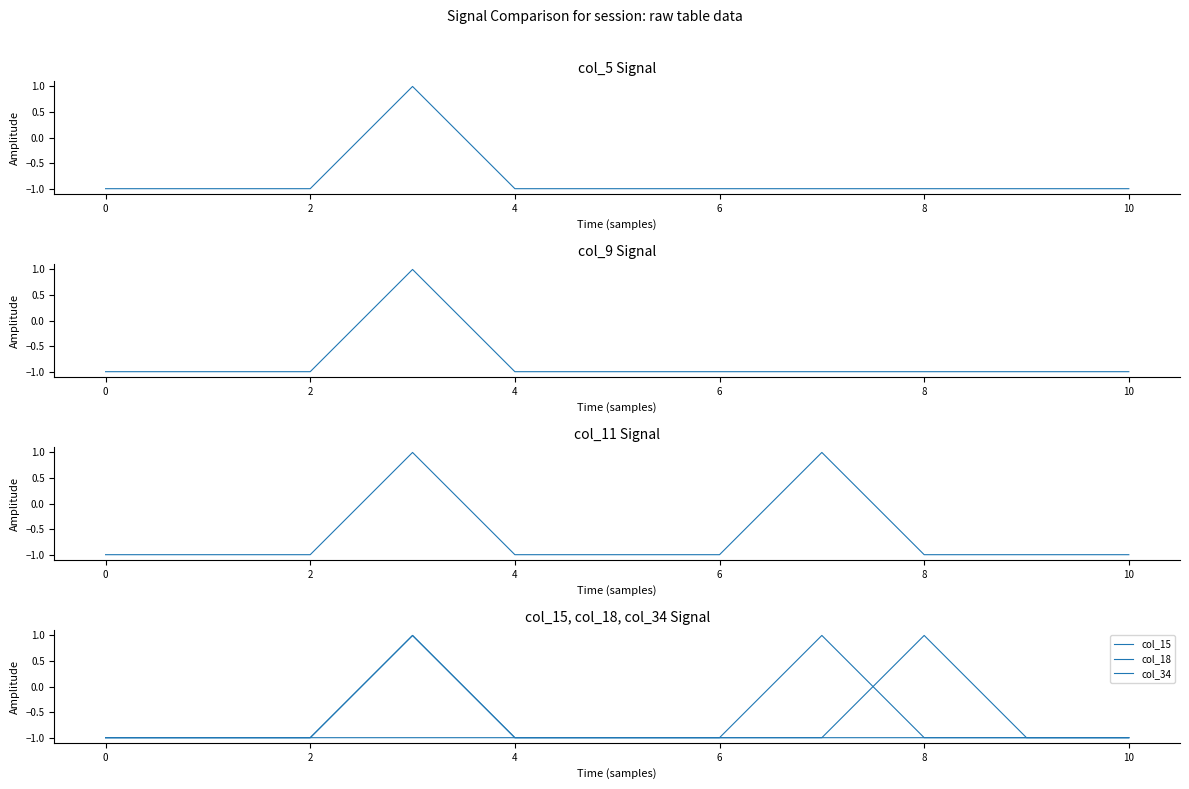

What is the value of the col_11 point at the 9th from the left?

-1